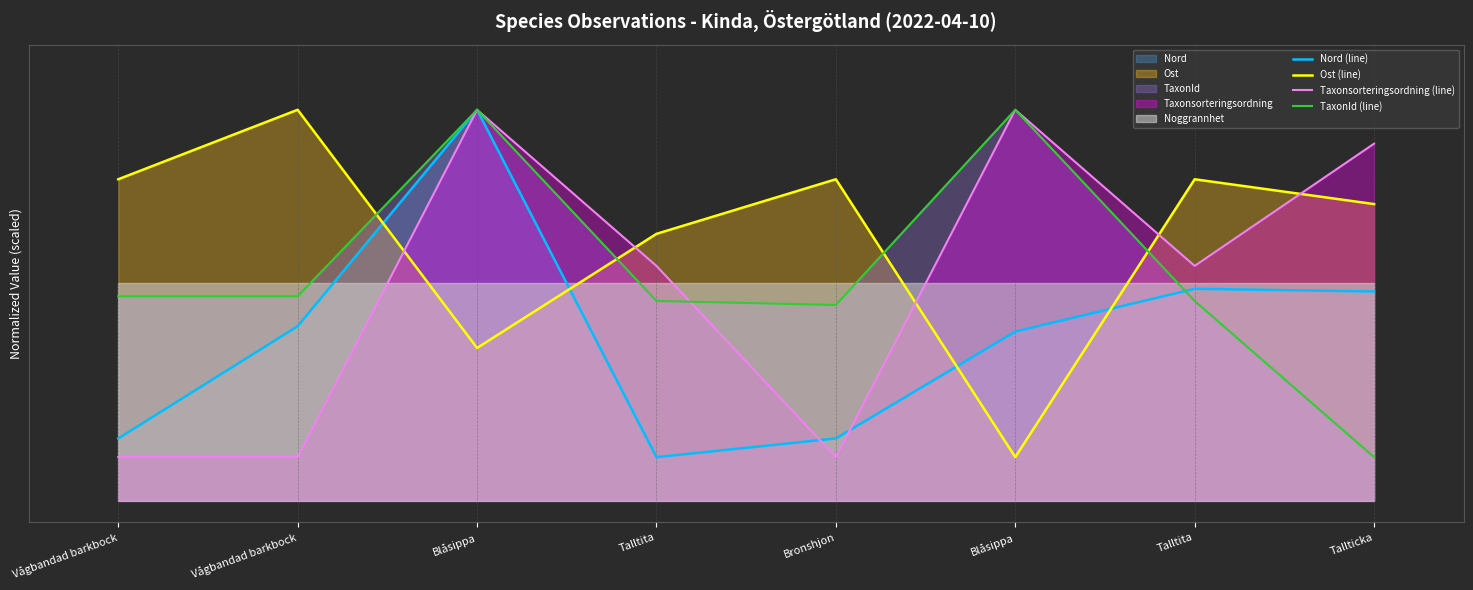

What is the total value across all series at Blåsippa?

305.1